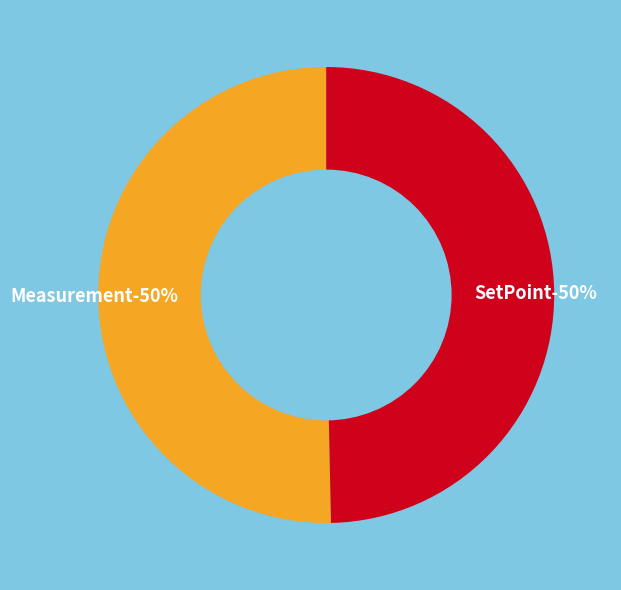

How many segments does this pie chart have?

2